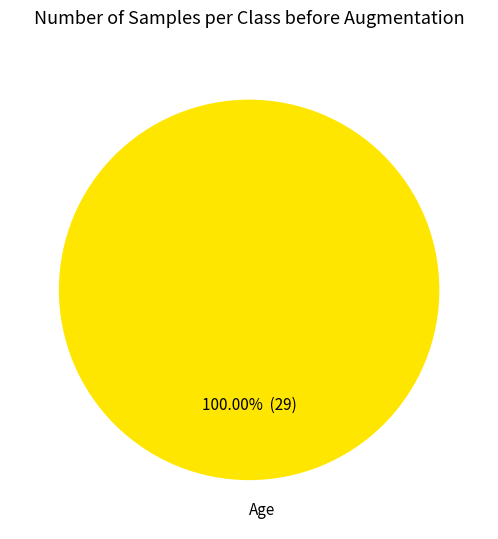

Rank the categories by value from highest to lowest.

Age